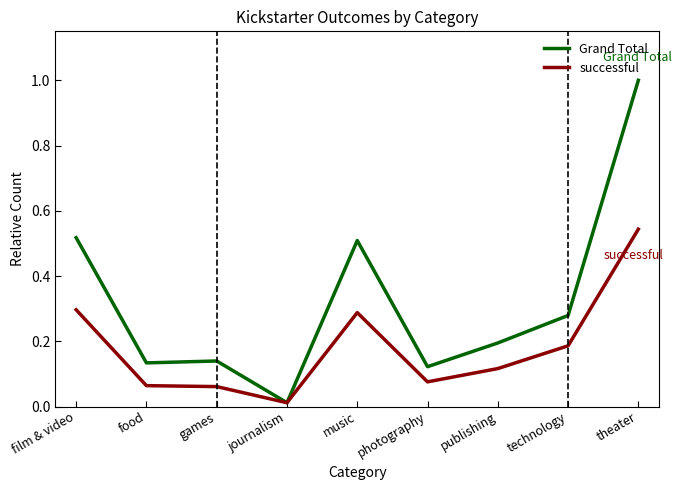

What position from the right is film & video?

9